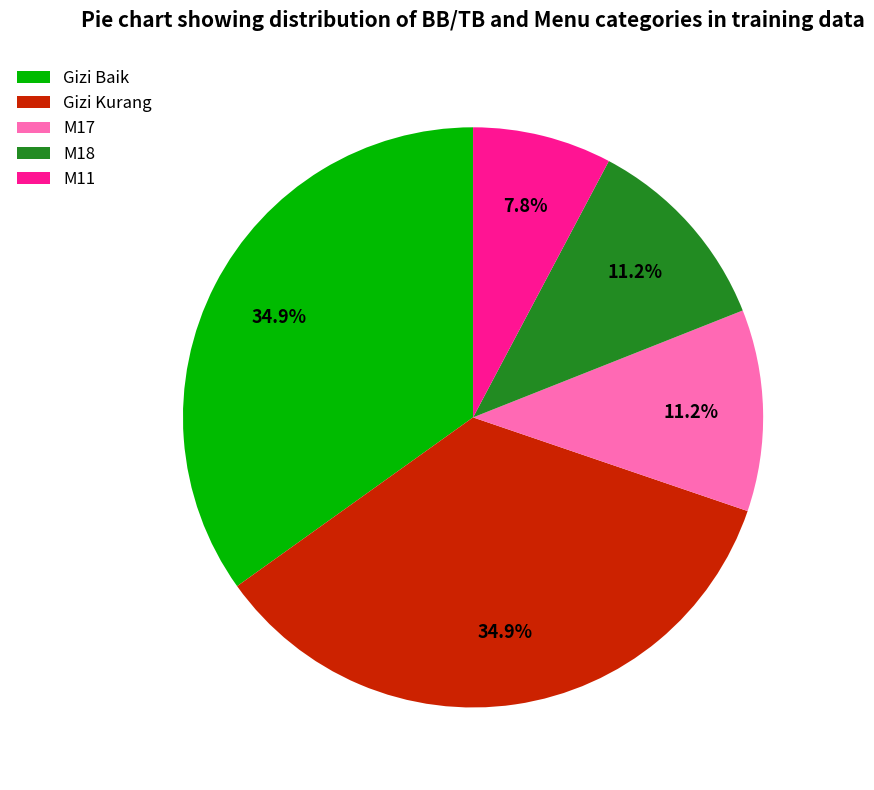

Is there a majority slice in this chart?

No